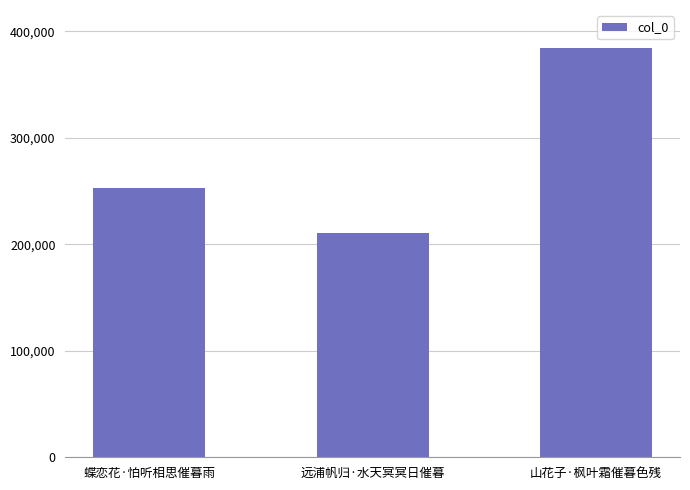

Rank the categories by value from highest to lowest.

山花子·枫叶霜催暮色残, 蝶恋花·怕听相思催暮雨, 远浦帆归·水天冥冥日催暮